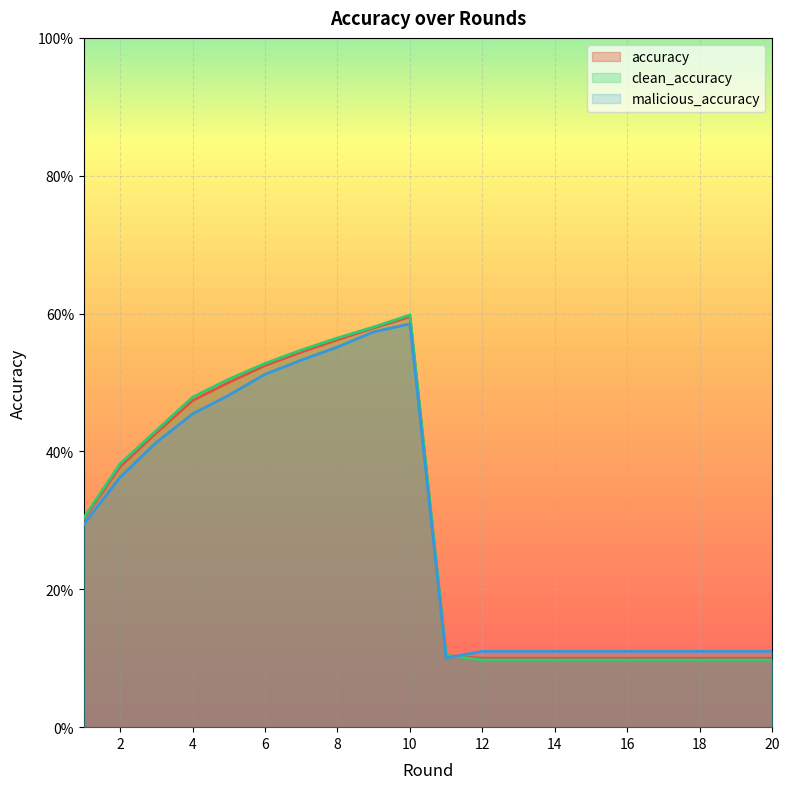

What is the average value of the malicious_accuracy series?

0.3